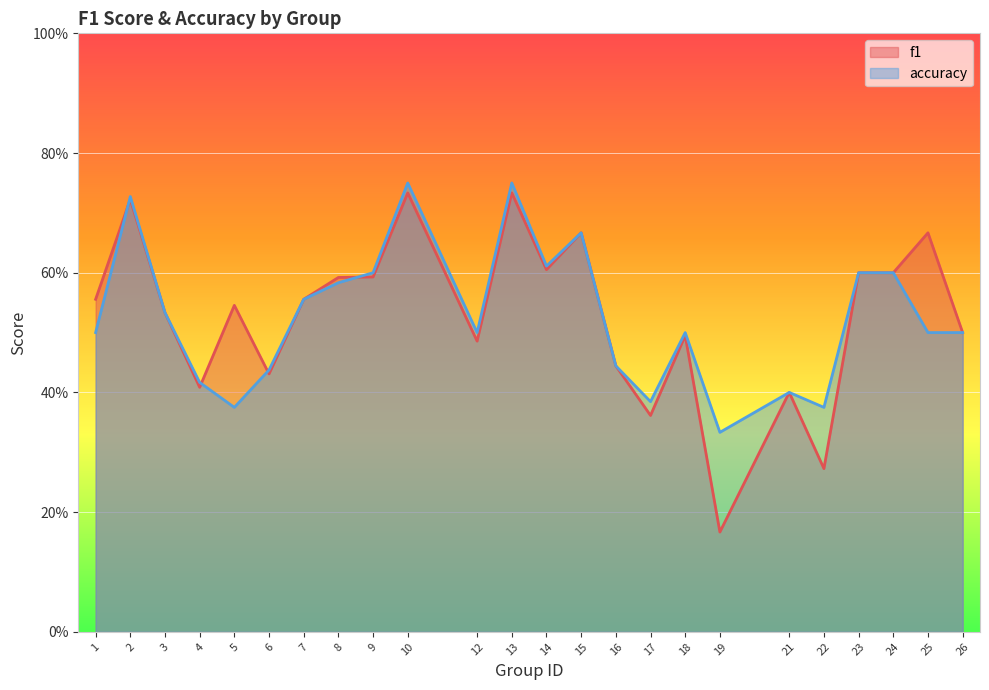

Which series changed the most between 3 and 18?

f1_line